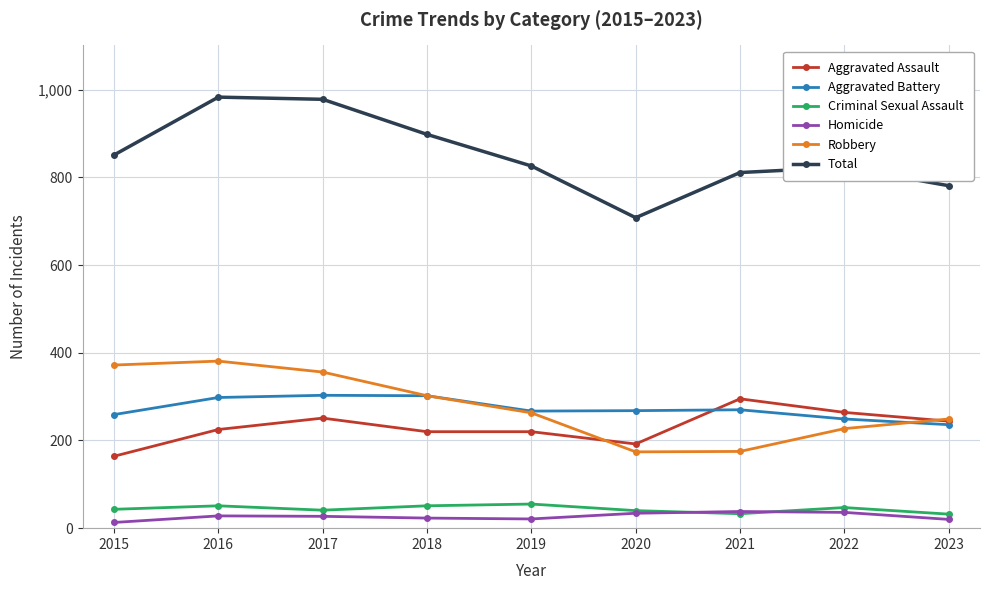

True or false: Total has more than 0 points higher than both neighbors.

True